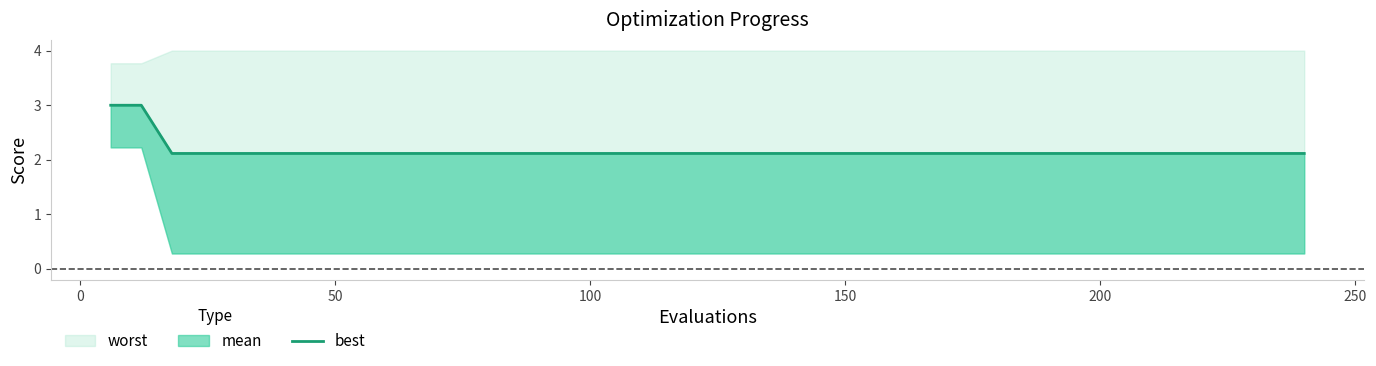

Reading right to left, extract all data points from this chart.

2.1	2.1	2.1	2.1	2.1	2.1	2.1	2.1	2.1	2.1	2.1	2.1	2.1	2.1	2.1	2.1	2.1	2.1	2.1	2.1	2.1	2.1	2.1	2.1	2.1	2.1	2.1	2.1	2.1	2.1	2.1	2.1	2.1	2.1	2.1	2.1	2.1	2.1	3.0	3.0